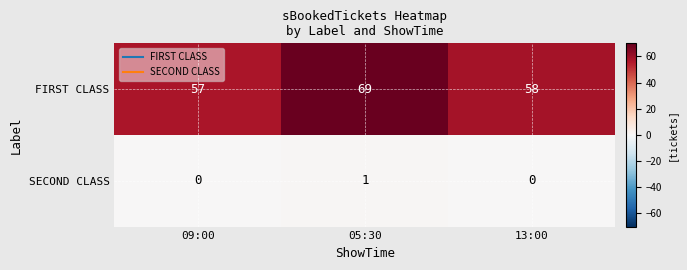

Reading left to right, extract all data points from this chart.

FIRST CLASS: 09:00=57	05:30=69	13:00=58
SECOND CLASS: 09:00=0	05:30=1	13:00=0